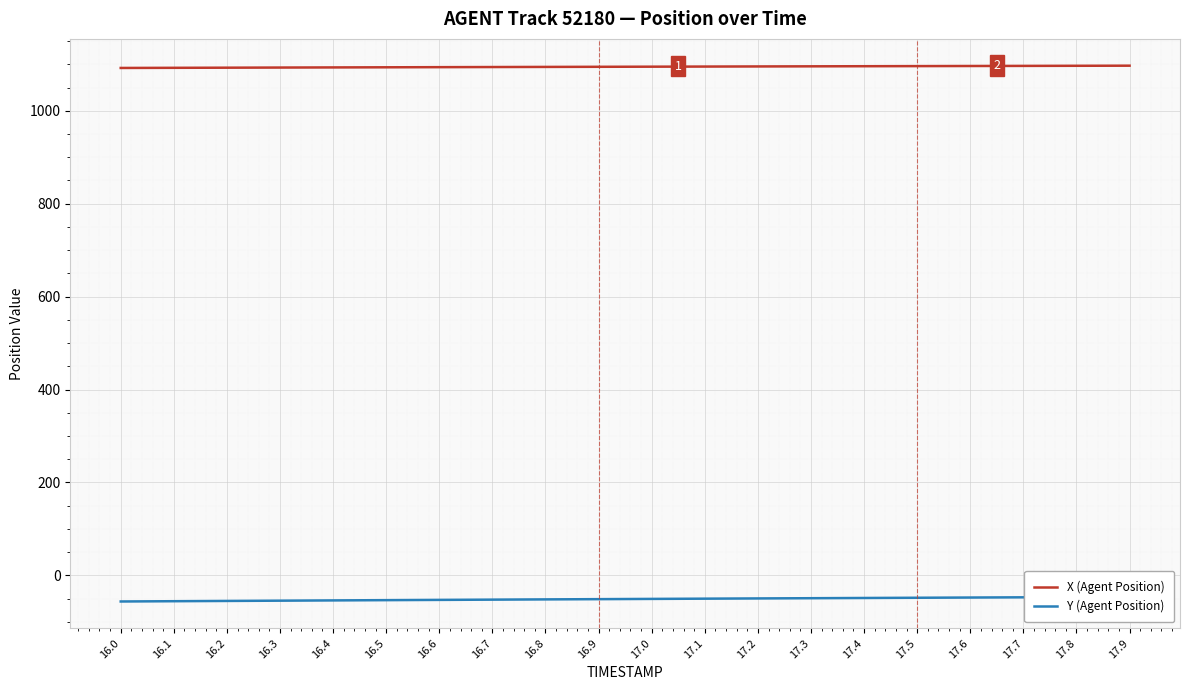

What are all the series names shown in the legend?

X (Agent Position), Y (Agent Position)